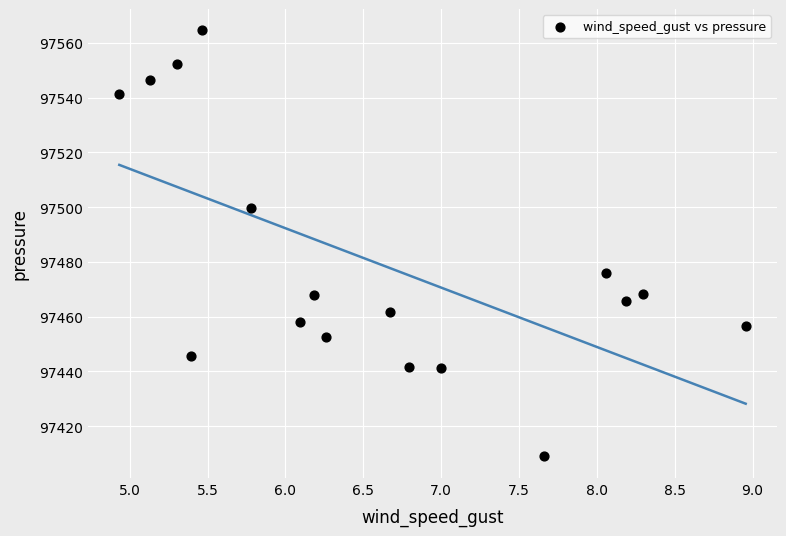

What is the range of X values (max minus min)?

4.0